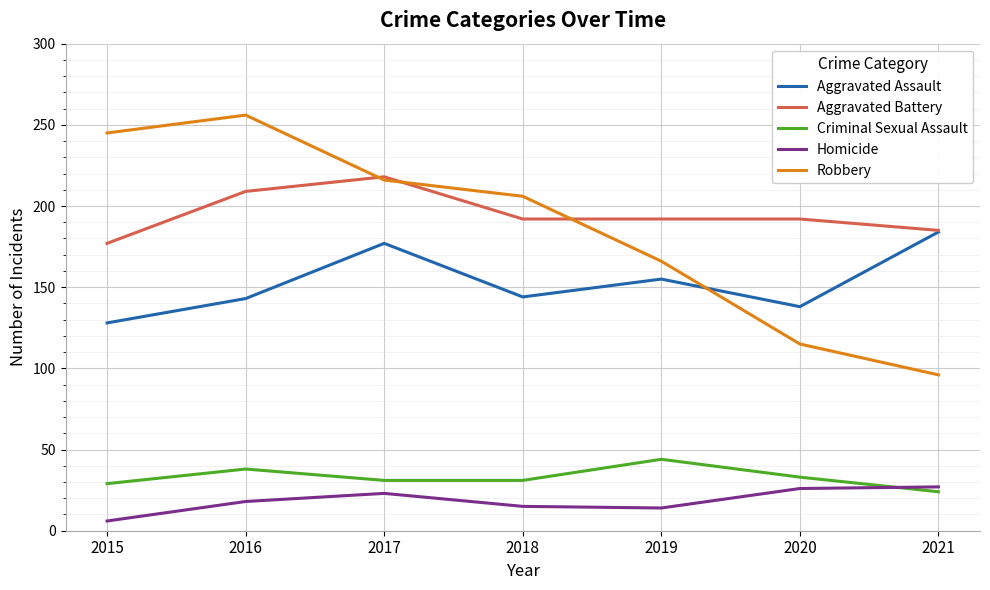

The Criminal Sexual Assault series shows 29 at 2015. True or false?

True